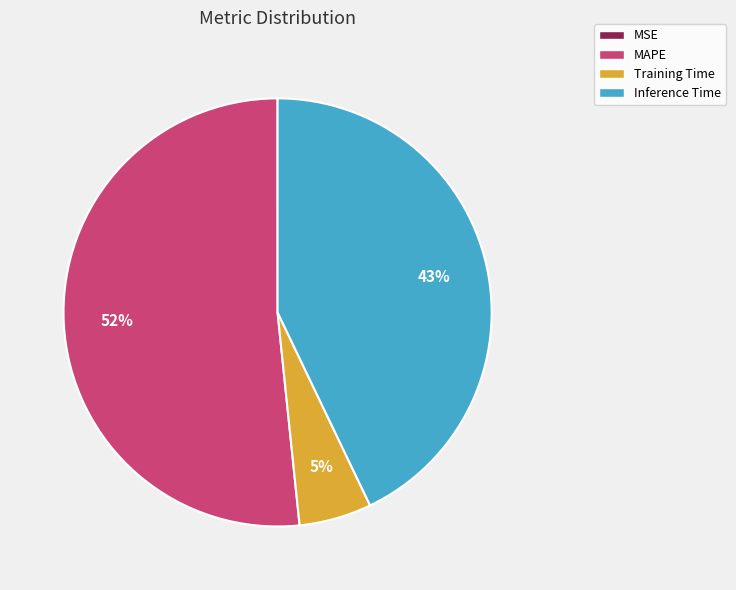

Do MAPE and Inference Time together represent more than half of the pie?

Yes